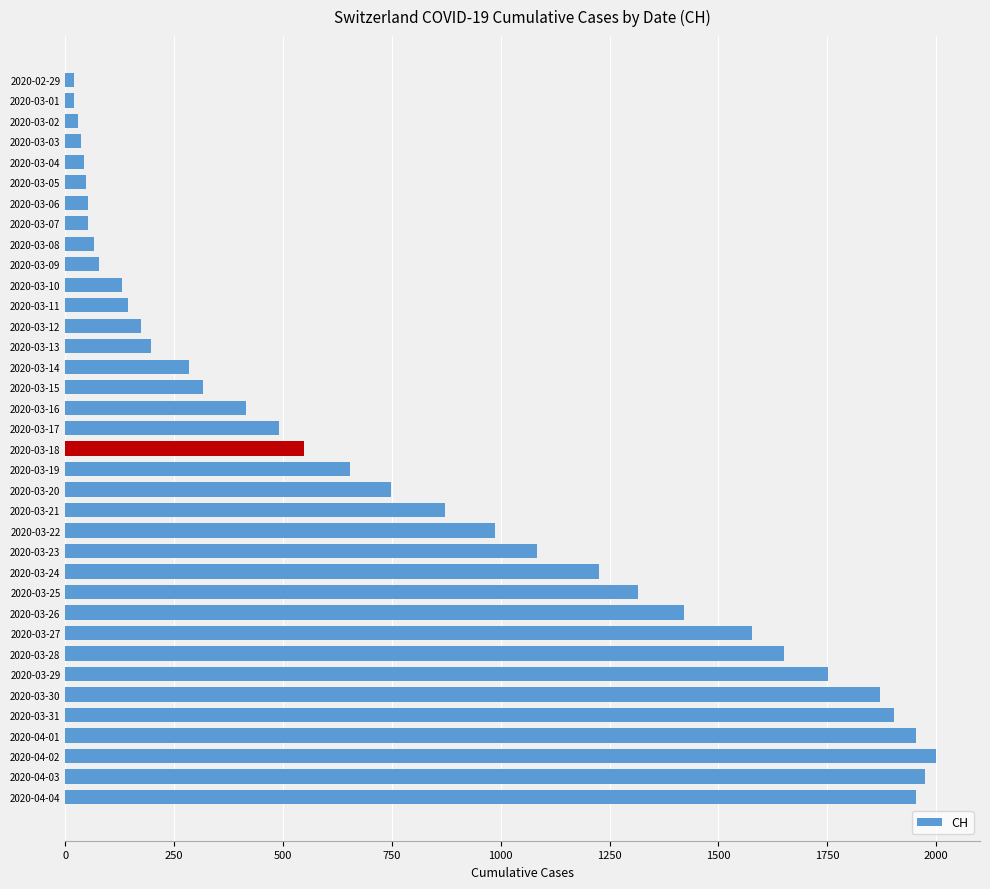

Is it true that the value at 2020-03-26 is 590?

False